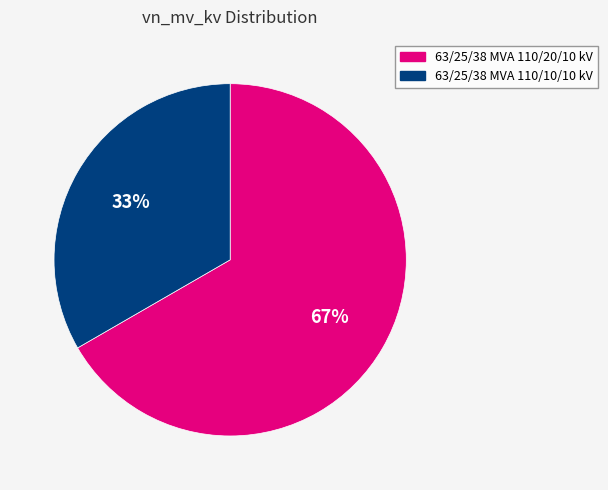

To the nearest percent, what is the average slice percentage?

50%